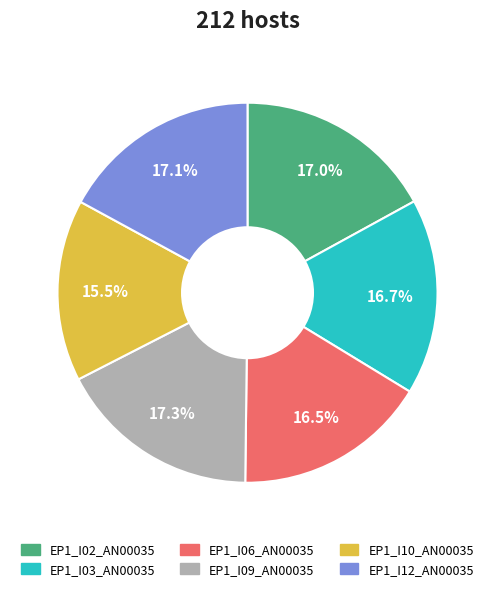

Which slice is the smallest?

EP1_I10_AN00035